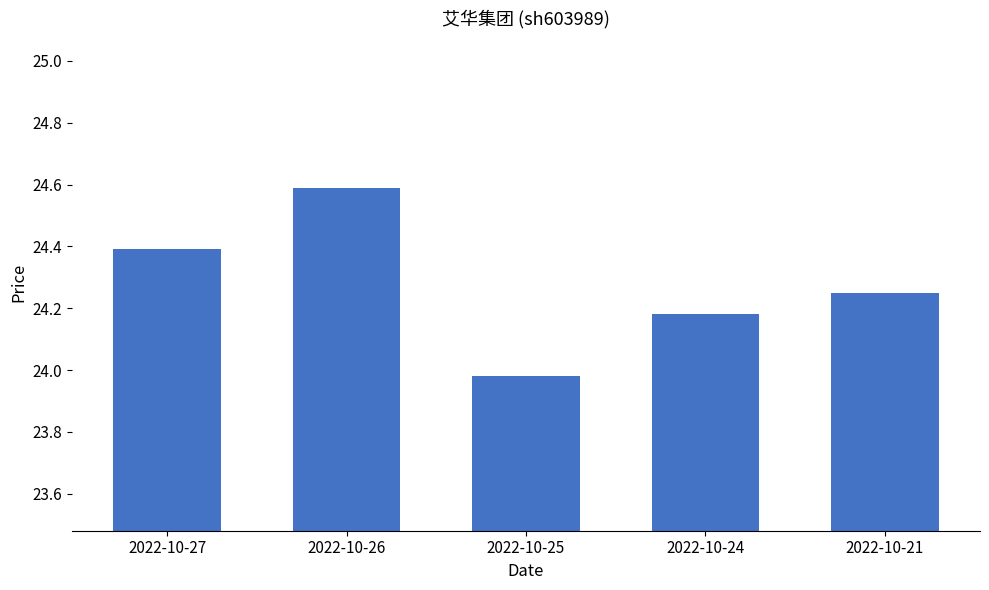

At which category does the chart reach its minimum across all series?

2022-10-25